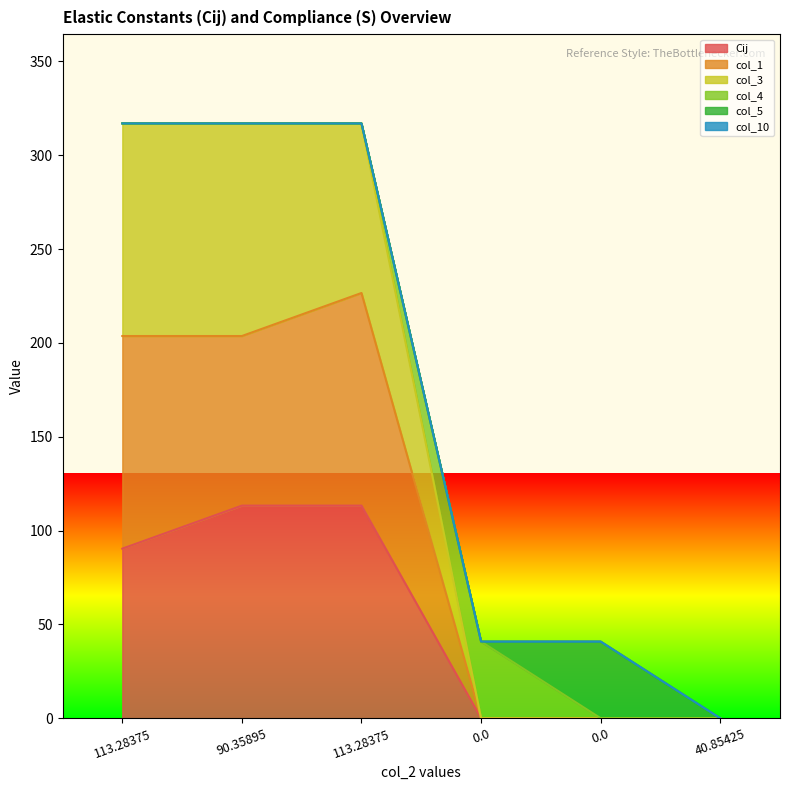

How many data points in col_3 are less than 316?

3